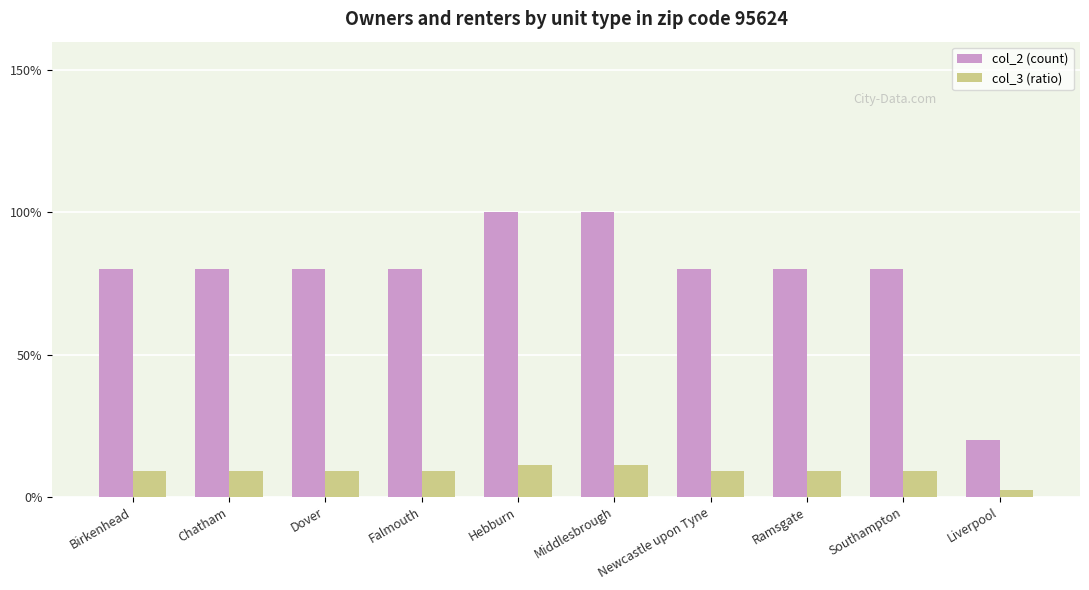

What is the lowest value of the col_2 (count) series?

0.2